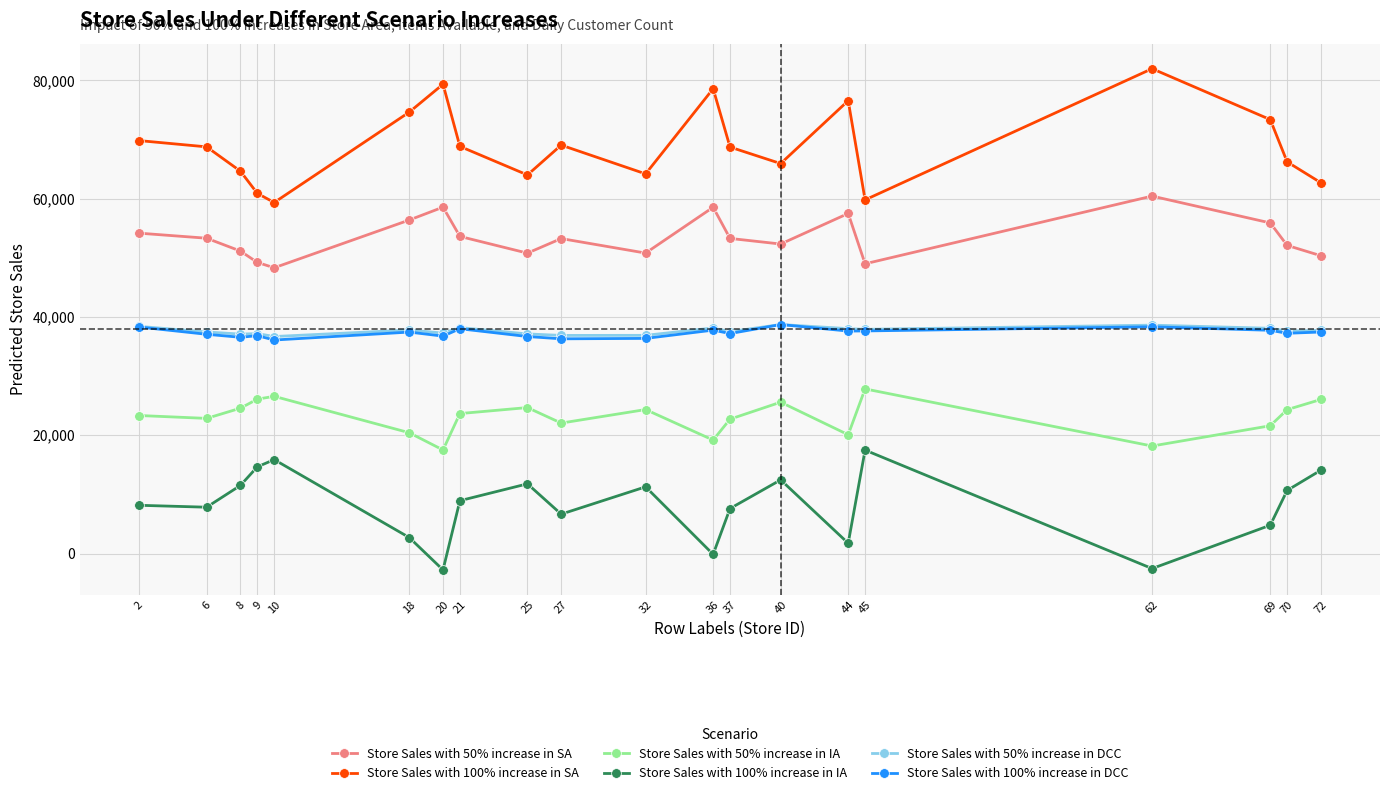

What is the difference between the Store Sales with 100% increase in IA values at 37 and 32?

3668.1